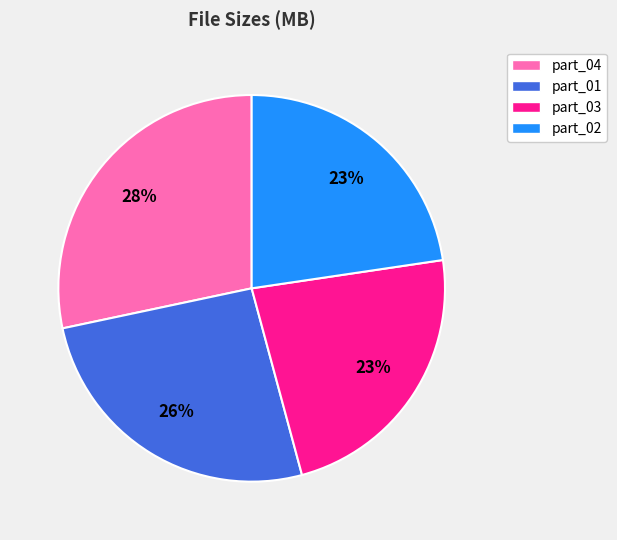

What is the ratio of the value at part_03 to the value at part_01?

0.9